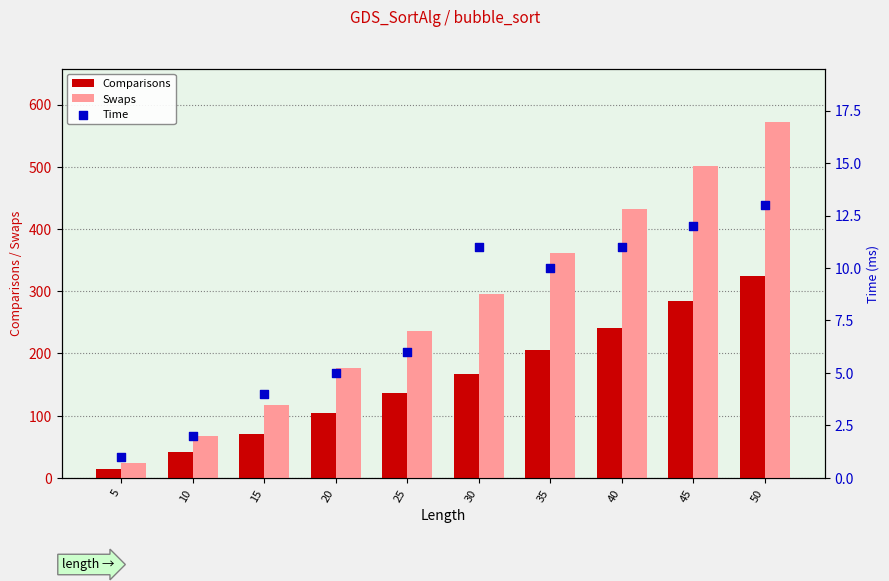

At how many categories does at least one series exceed 8?

10